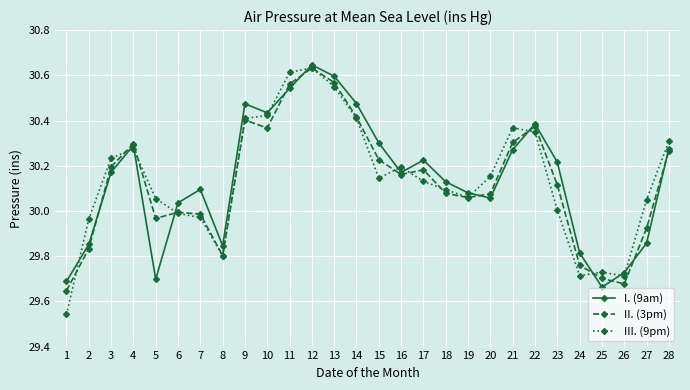

Which series has the largest range (max minus min)?

III. (9pm)